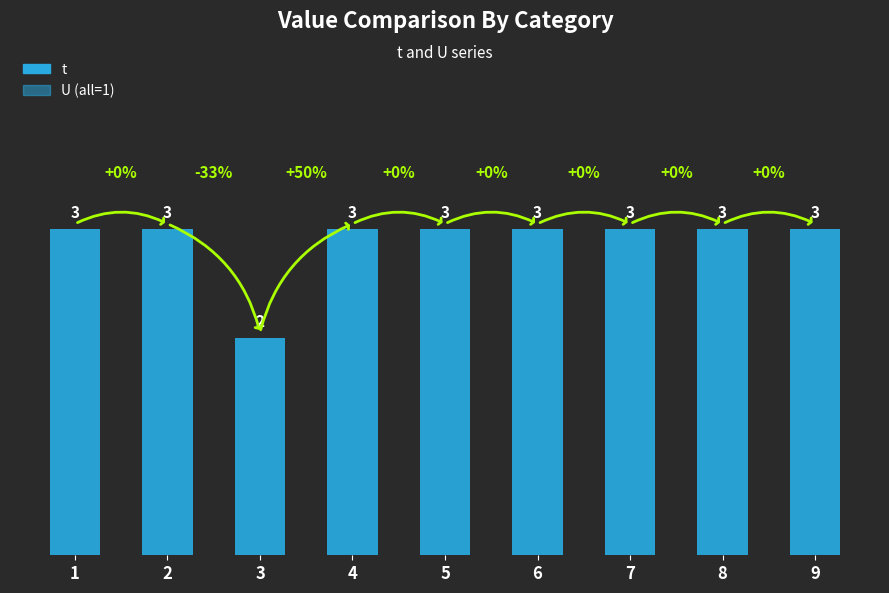

The value at 4 is 1. True or false?

False